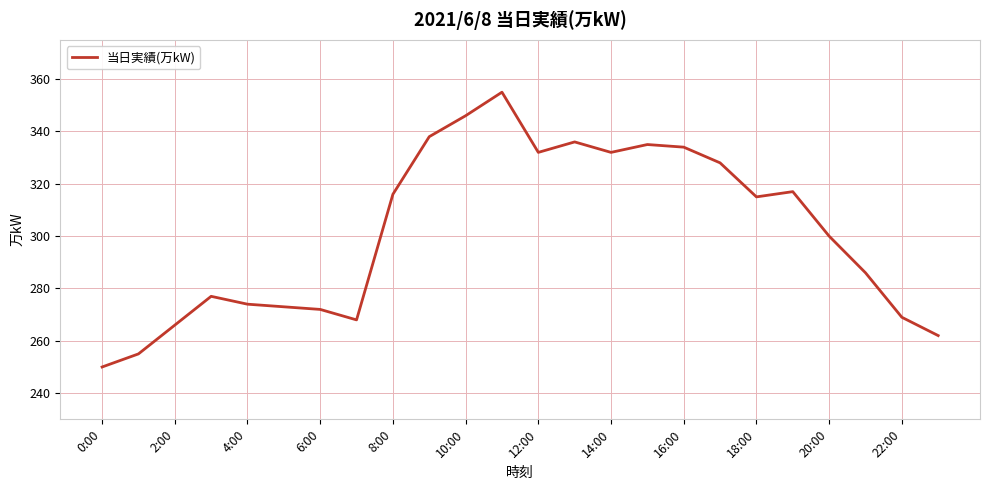

What is the greatest value displayed?

355